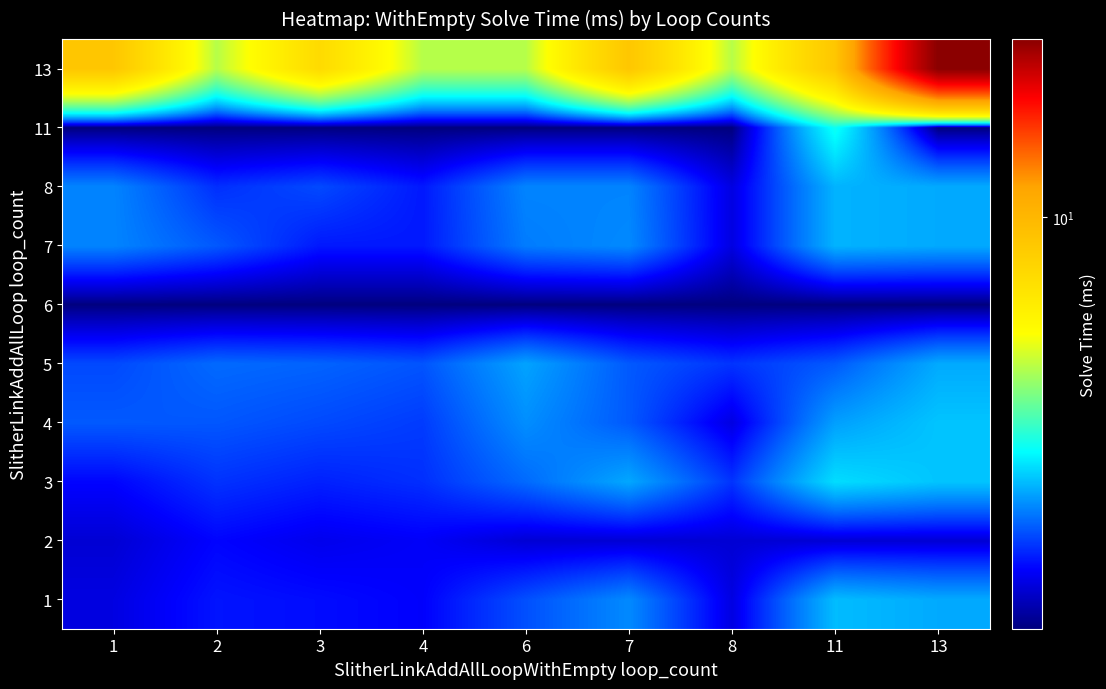

Reading right to left, list all the values displayed in this chart.

1: 13=2.6	11=2.8	8=1.7	7=2.5	6=2.2	4=1.8	3=1.8	2=1.9	1=1.7
2: 13=1.6	11=1.6	8=1.6	7=1.6	6=1.6	4=1.8	3=1.7	2=1.8	1=1.6
3: 13=2.8	11=3.0	8=2.0	7=2.6	6=2.3	4=2.0	3=1.9	2=2.0	1=1.8
4: 13=2.8	11=2.6	8=1.7	7=2.2	6=2.5	4=2.1	3=2.1	2=2.2	1=2.2
5: 13=2.6	11=2.2	8=2.0	7=2.2	6=2.6	4=2.2	3=2.2	2=2.3	1=2.1
6: 13=1.3	11=1.3	8=1.3	7=1.3	6=1.3	4=1.3	3=1.3	2=1.3	1=1.3
7: 13=2.6	11=2.7	8=1.7	7=2.5	6=2.4	4=1.9	3=1.9	2=2.2	1=2.4
8: 13=2.6	11=2.7	8=1.7	7=2.4	6=2.4	4=1.9	3=2.1	2=2.0	1=2.4
11: 13=1.3	11=3.3	8=1.3	7=1.3	6=1.3	4=1.3	3=1.3	2=1.3	1=1.3
13: 13=23.8	11=8.8	8=4.8	7=8.8	6=4.8	4=4.8	3=7.5	2=4.8	1=8.8